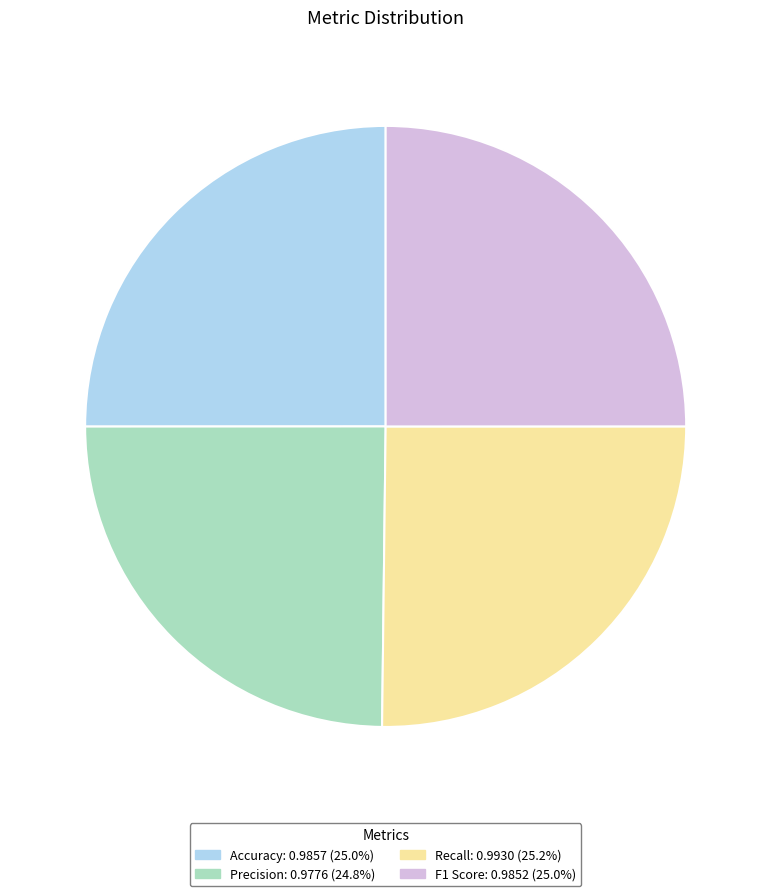

Does Accuracy account for over 50% of the chart?

No